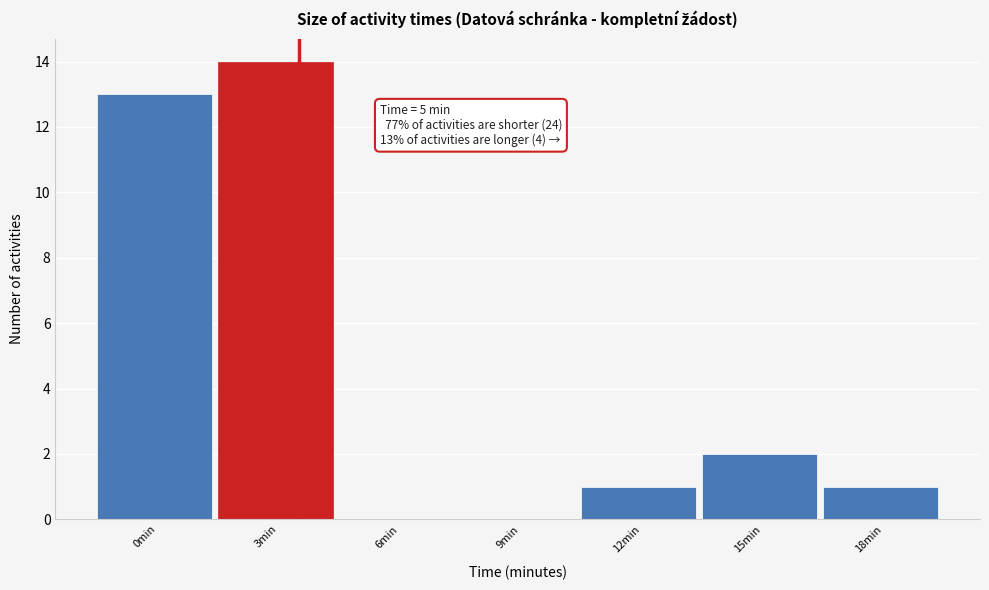

Reading right to left, list all the values displayed in this chart.

18min=1	15min=2	12min=1	9min=0	6min=0	3min=14	0min=13